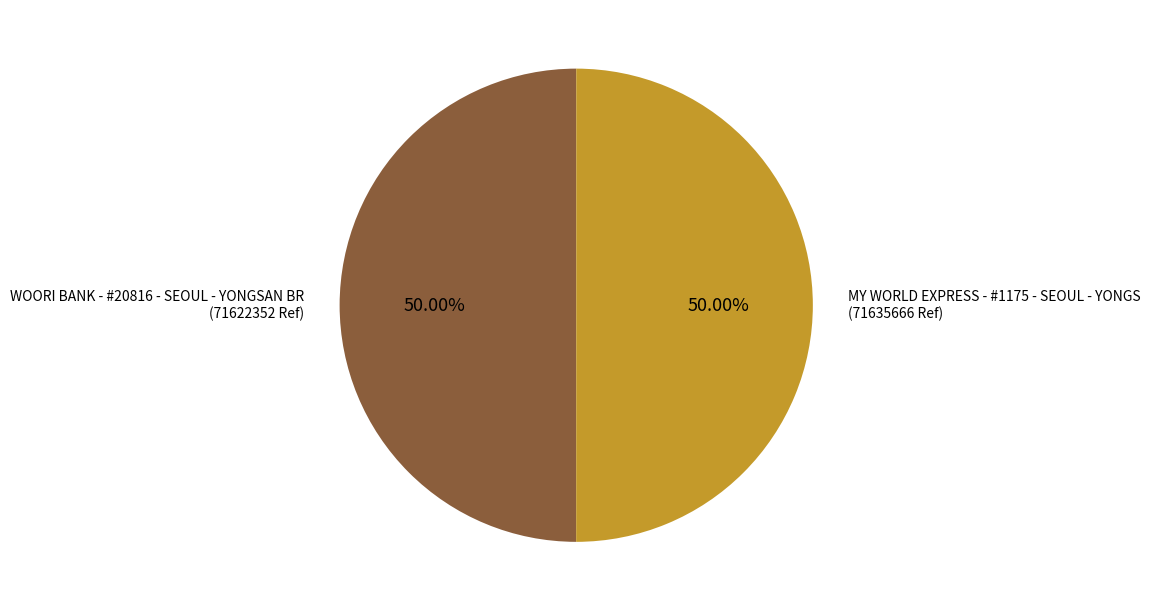

Approximately how many times larger is the value at MY WORLD EXPRESS - #1175 - SEOUL - YONGS compared to WOORI BANK - #20816 - SEOUL - YONGSAN BR?

1.0